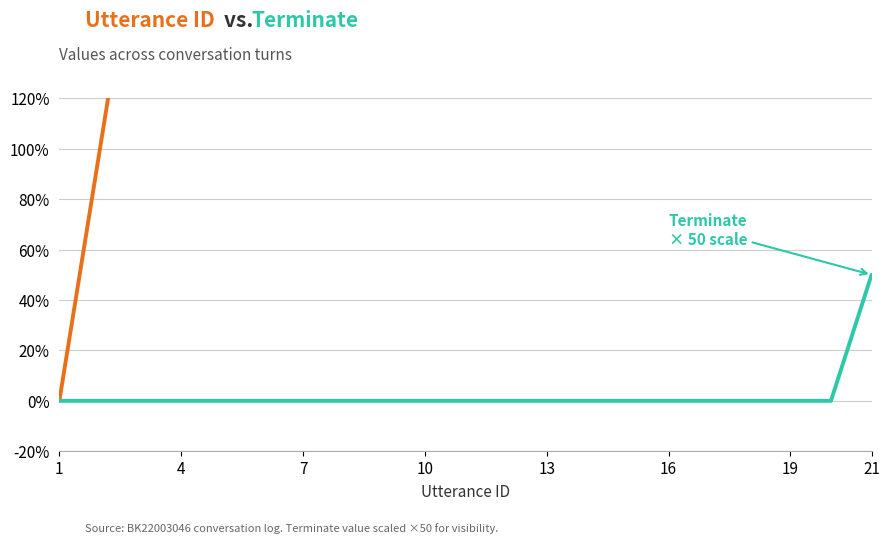

Rank the categories by value from lowest to highest.

1, 2, 3, 4, 5, 6, 7, 8, 9, 10, 11, 12, 13, 14, 15, 16, 17, 18, 19, 20, 21